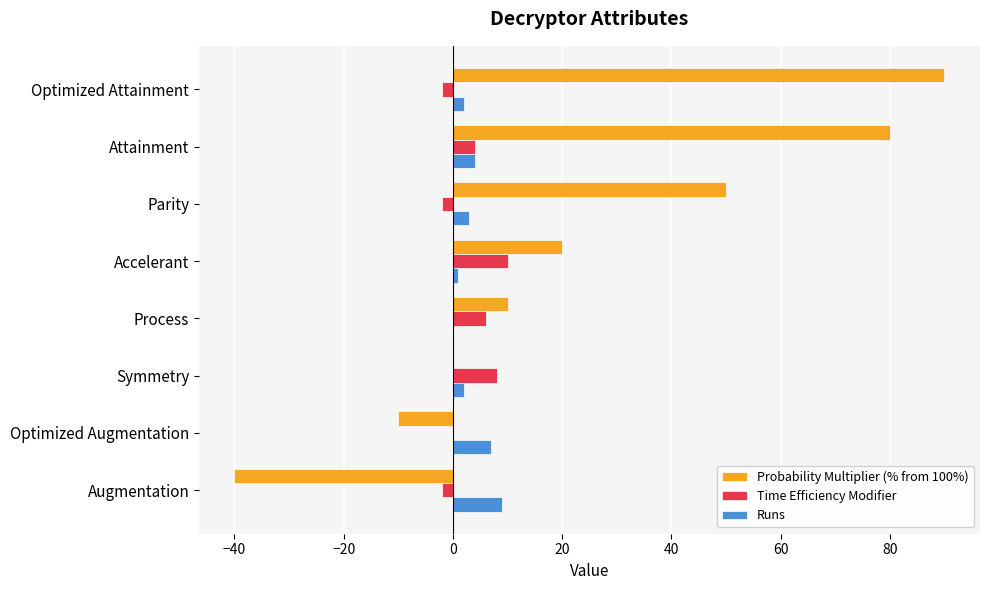

At which label is Probability Multiplier (% from 100%) closest to 25?

Accelerant